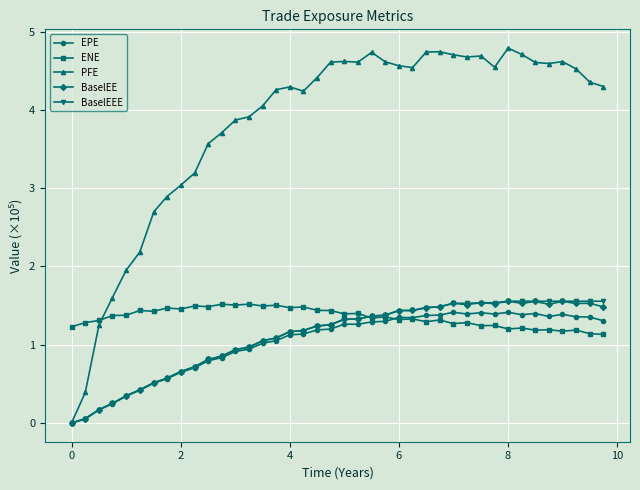

Does the chart have visible grid lines?

Yes